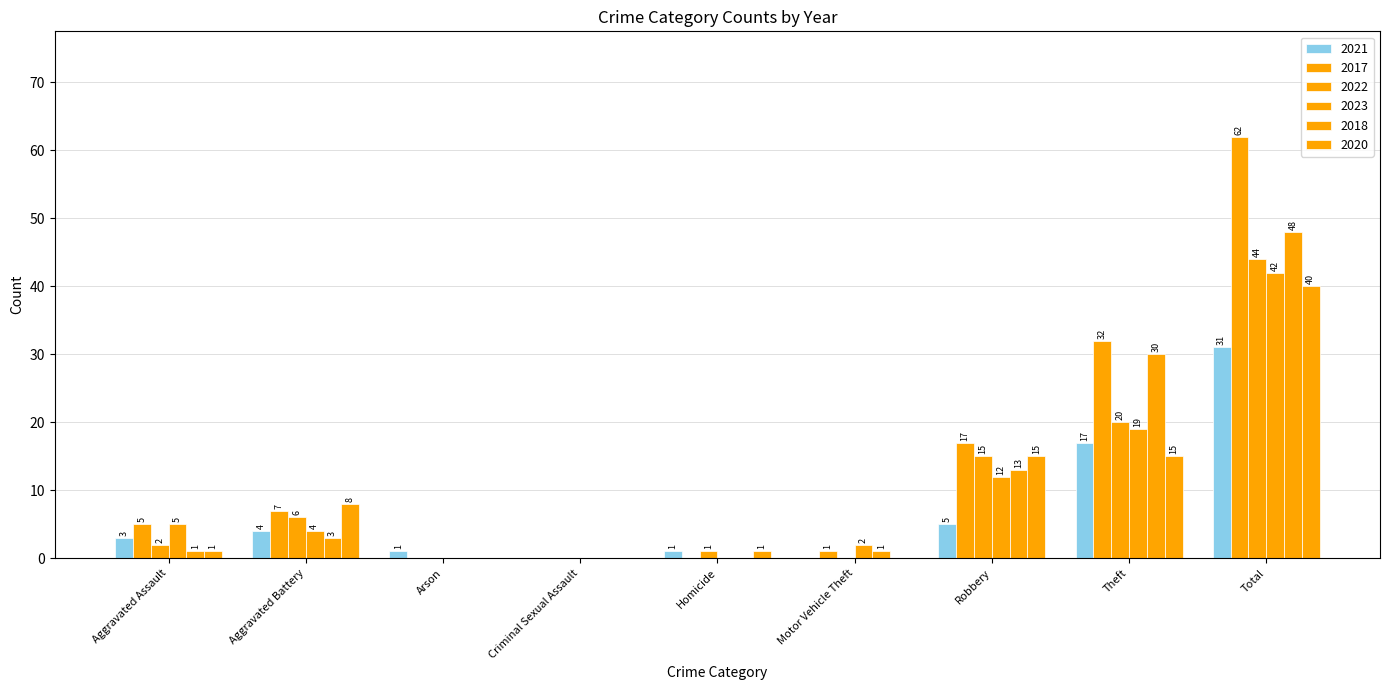

Which category has the lowest value in the 2021 series?

Criminal Sexual Assault